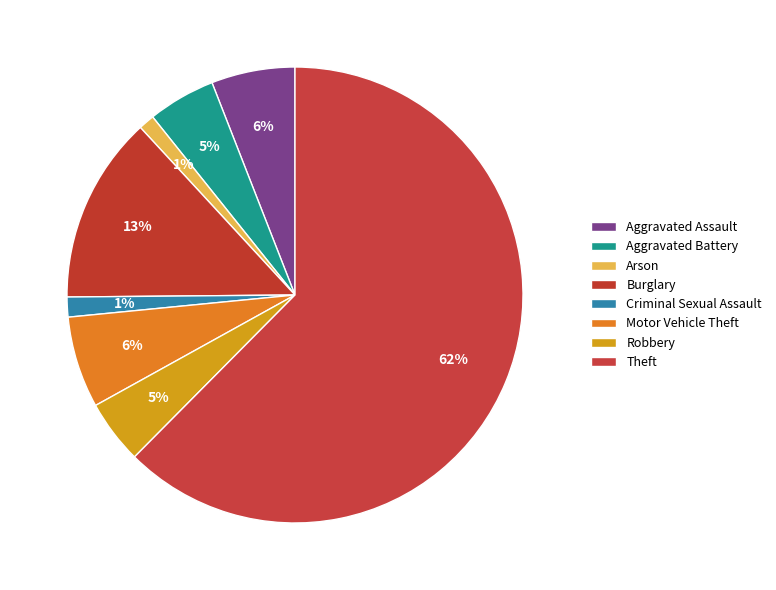

True or false: Aggravated Assault accounts for 6% of the total.

True